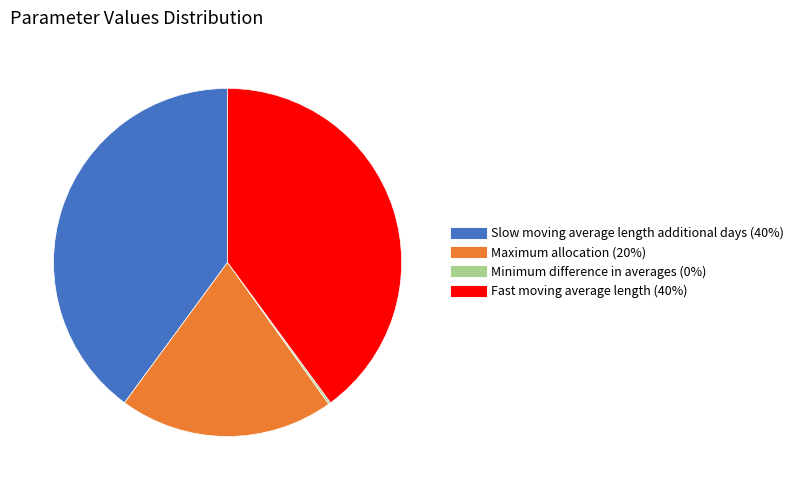

The Slow moving average length additional days slice represents 40% of the pie. True or false?

True